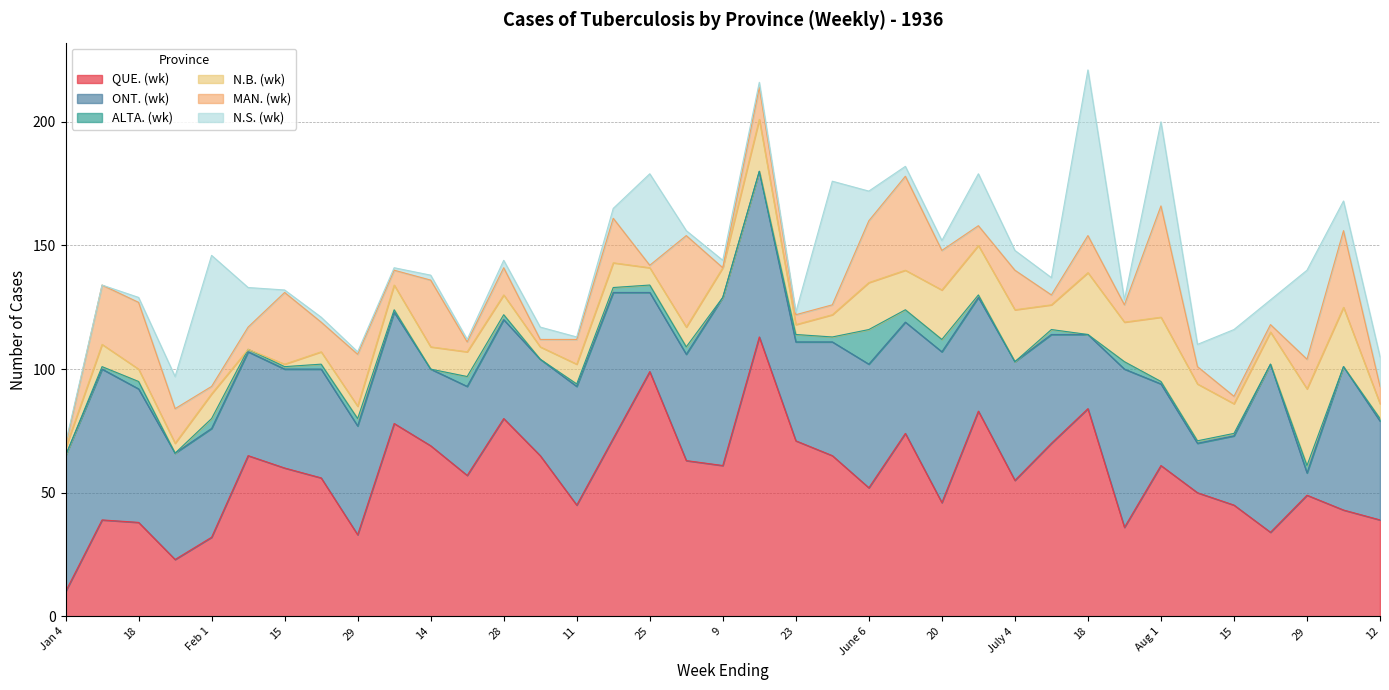

What is the lowest value of the QUE. (wk) series?

10